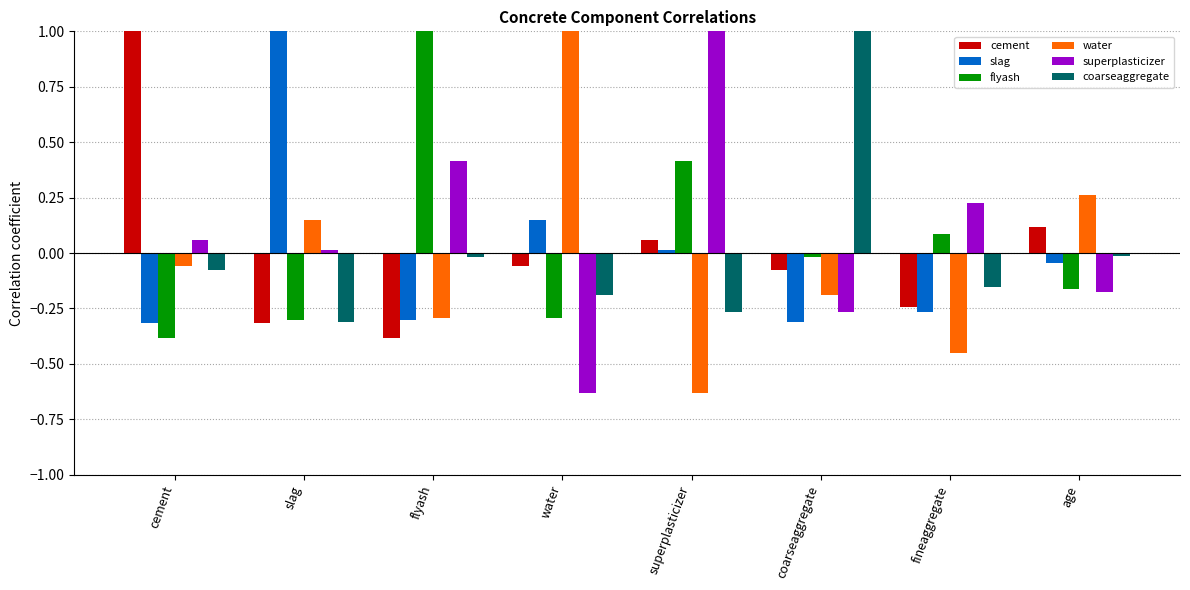

The slag series shows -0.3 at coarseaggregate. True or false?

True